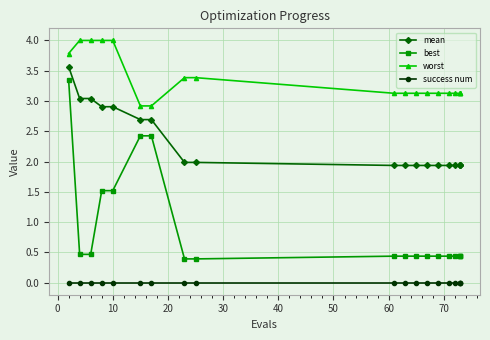

Reading left to right, what are all the values shown in this chart?

mean: 3.6	3.0	3.0	2.9	2.9	2.7	2.7	2.0	2.0	1.9	1.9	1.9	1.9	1.9	1.9	1.9	1.9	1.9	1.9
best: 3.4	0.5	0.5	1.5	1.5	2.4	2.4	0.4	0.4	0.4	0.4	0.4	0.4	0.4	0.4	0.4	0.4	0.4	0.4
worst: 3.8	4.0	4.0	4.0	4.0	2.9	2.9	3.4	3.4	3.1	3.1	3.1	3.1	3.1	3.1	3.1	3.1	3.1	3.1
success num: 0.0	0.0	0.0	0.0	0.0	0.0	0.0	0.0	0.0	0.0	0.0	0.0	0.0	0.0	0.0	0.0	0.0	0.0	0.0